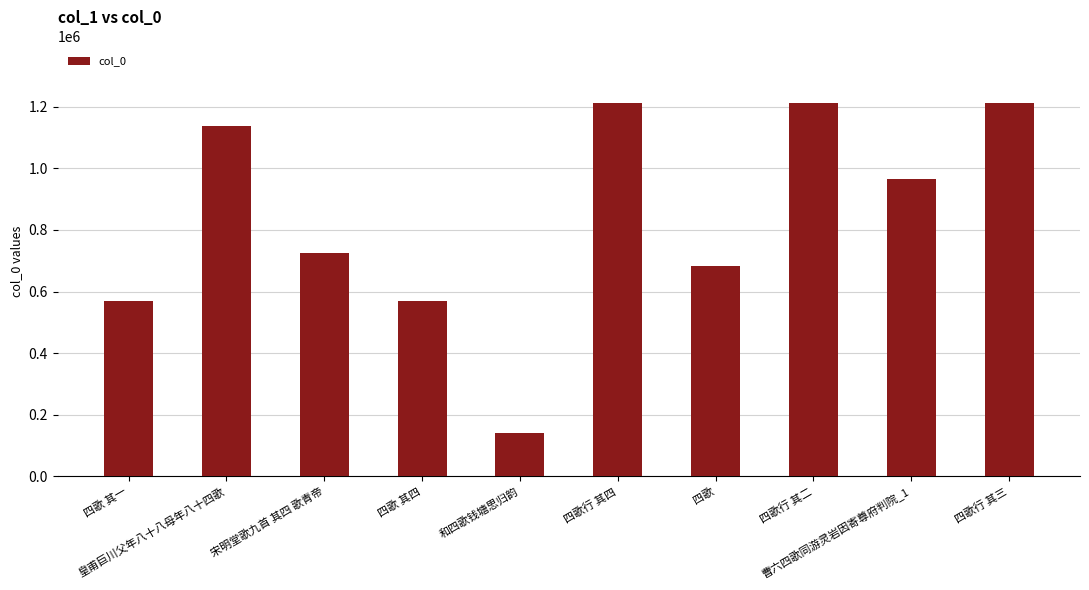

What is the value of the 6th bar from the left?

1213722